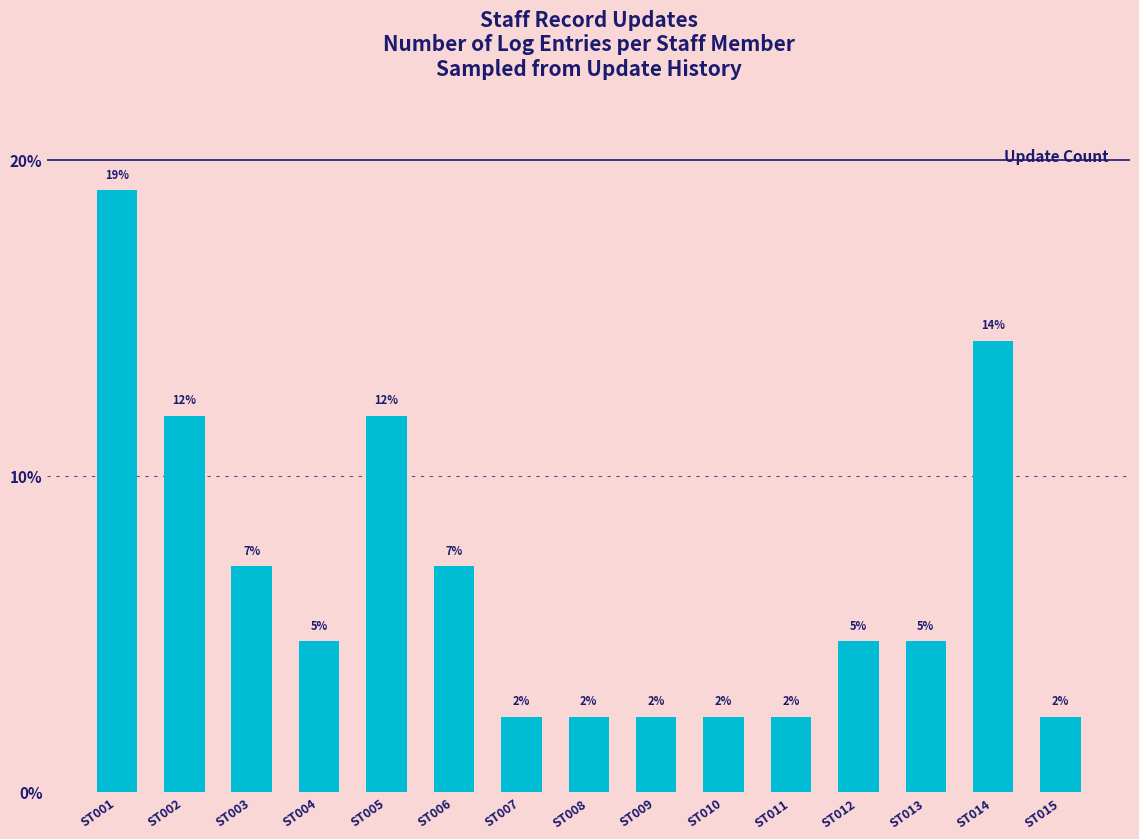

Does the chart contain any negative values?

No